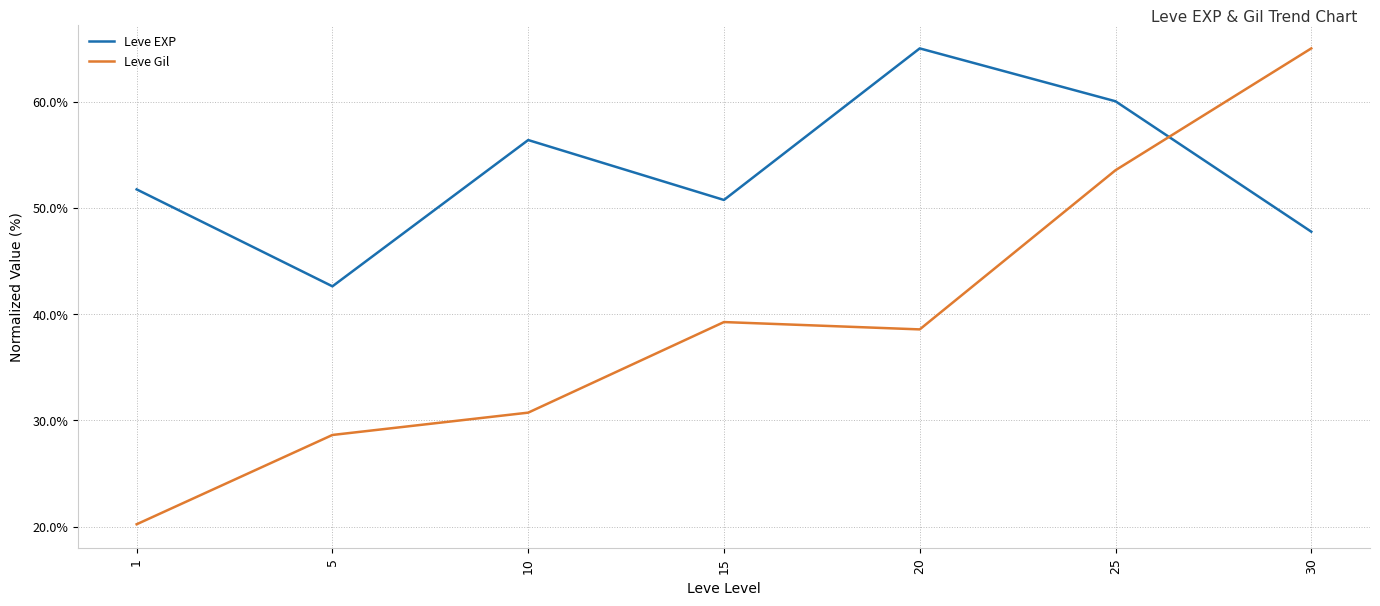

Rank the series by their average value, from highest to lowest.

Leve EXP, Leve Gil